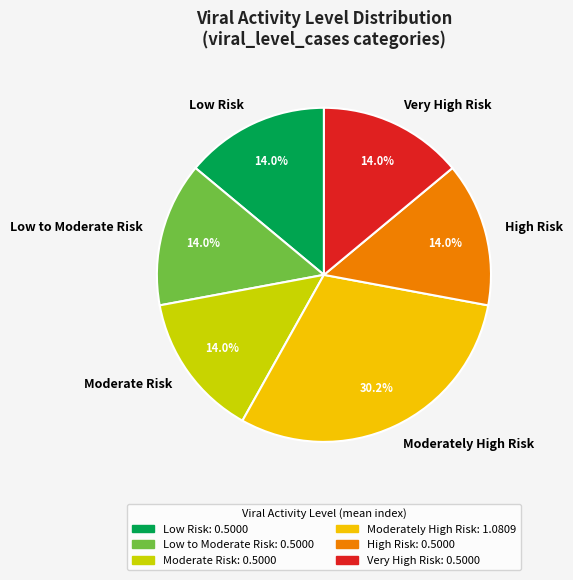

Does any single category account for the majority?

No